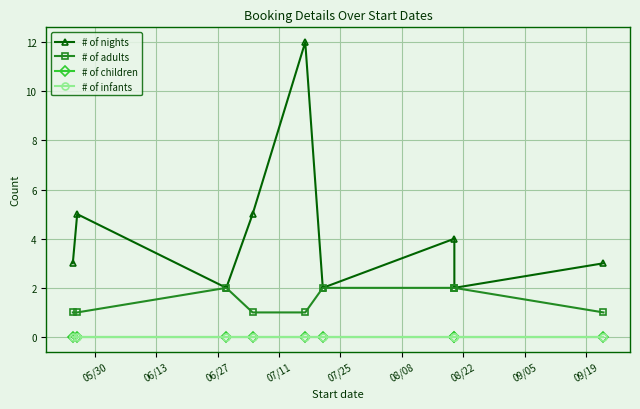

At 08/08, list the series in order from largest to smallest.

# of nights, # of adults, # of children, # of infants